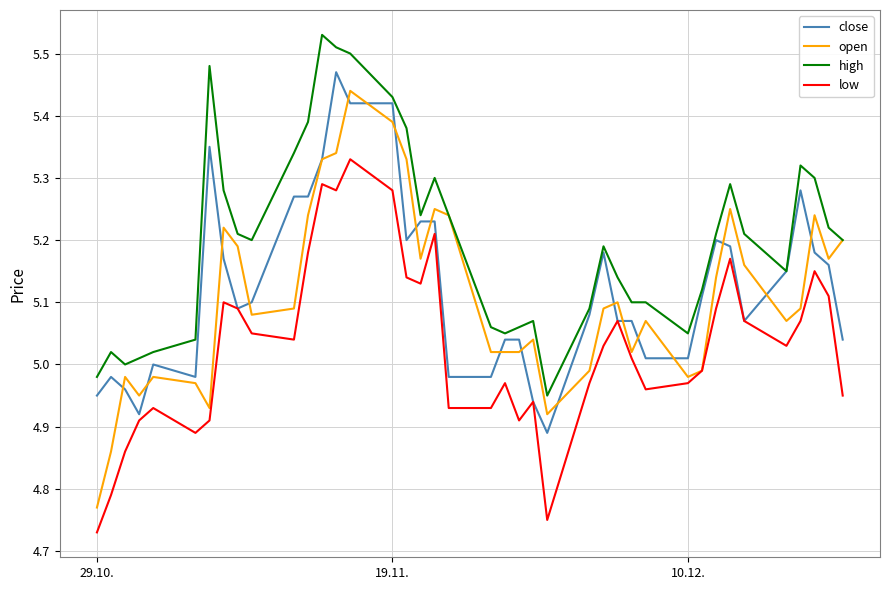

True or false: high and low cross at least once.

False